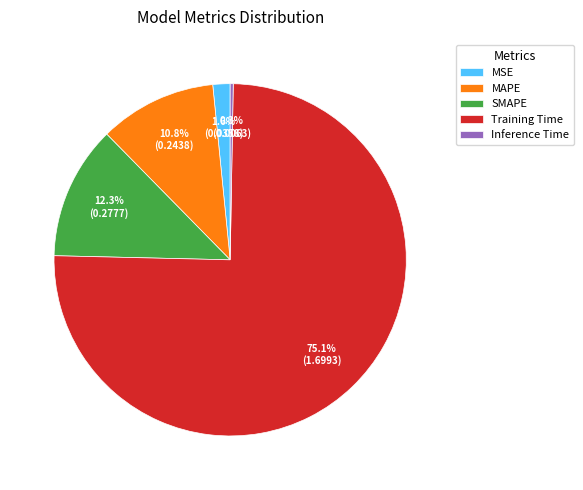

What percentage is the Training Time slice, to the nearest percent?

75%